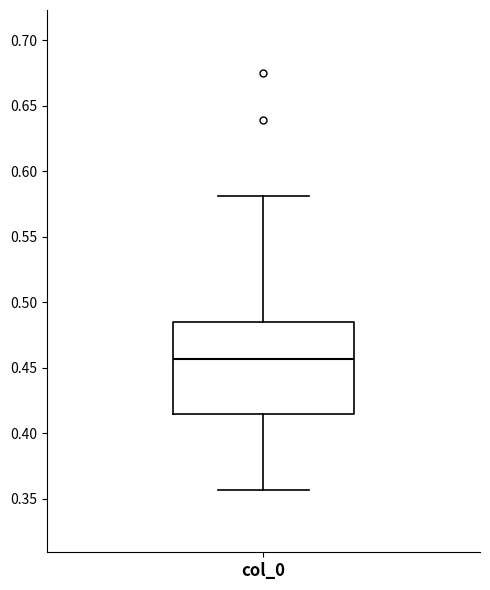

Read this box plot against the y-axis: the position of the median line, the range covered by the box, and the ends of both whiskers. The values are not printed on the chart, so give them approximately, as read against the axis.

median 0.455, box 0.415 to 0.485, whiskers 0.355 to 0.580